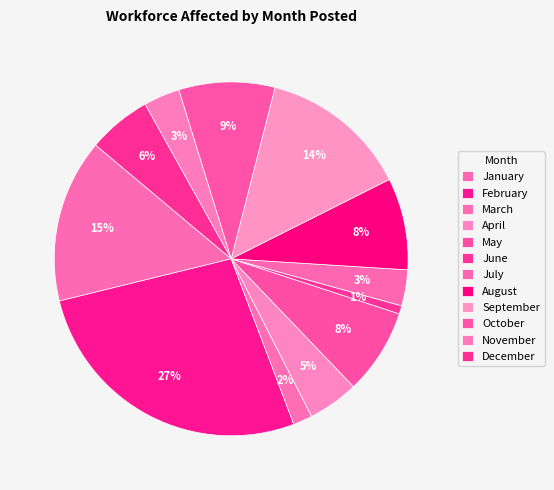

Which has a higher value, May or August?

August